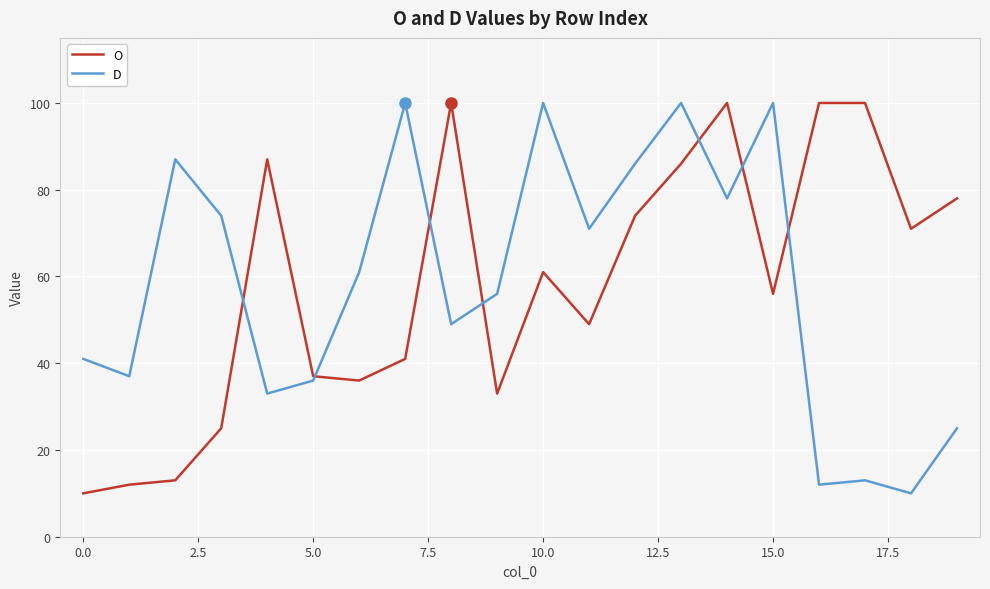

Does the chart have visible grid lines?

Yes